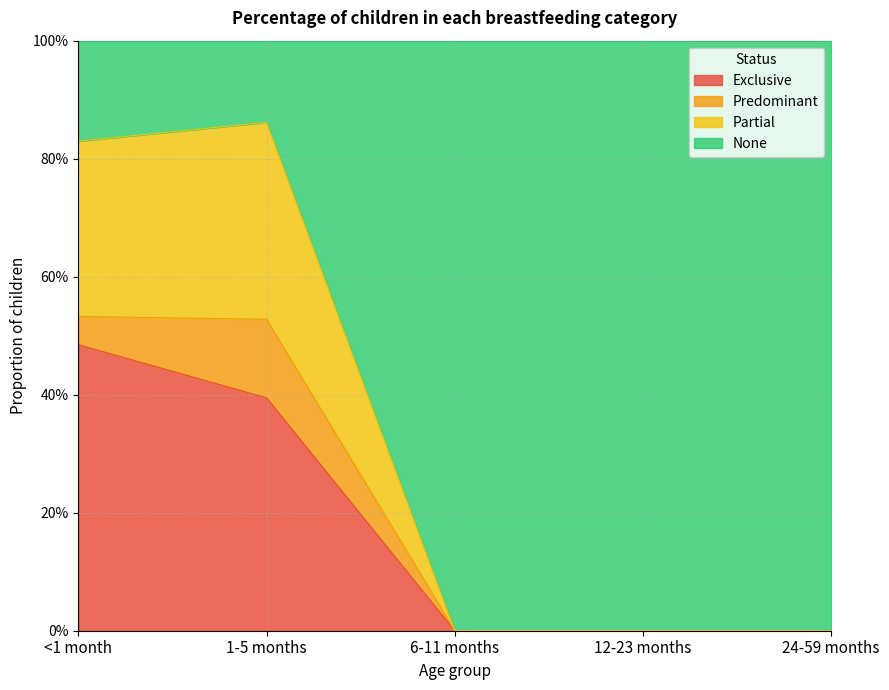

Does the chart have visible grid lines?

Yes